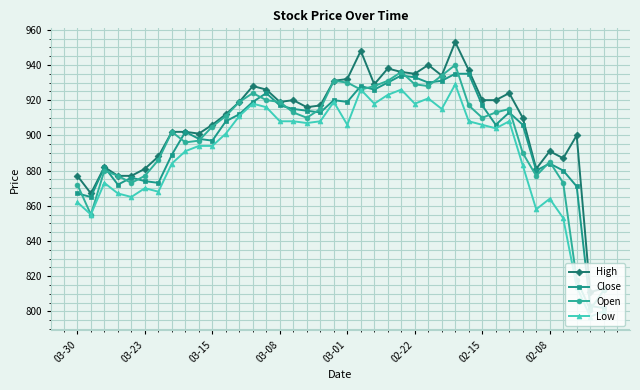

Count the number of categories in the chart.

40